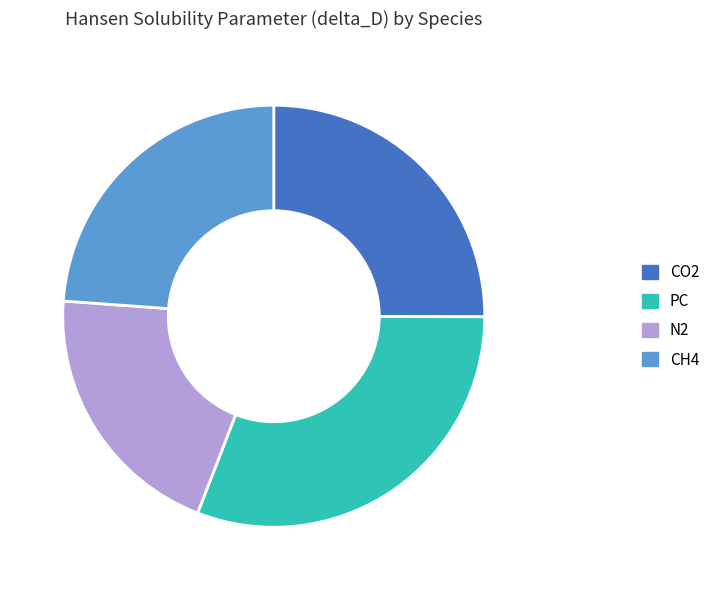

True or false: CH4 accounts for 24% of the total.

True